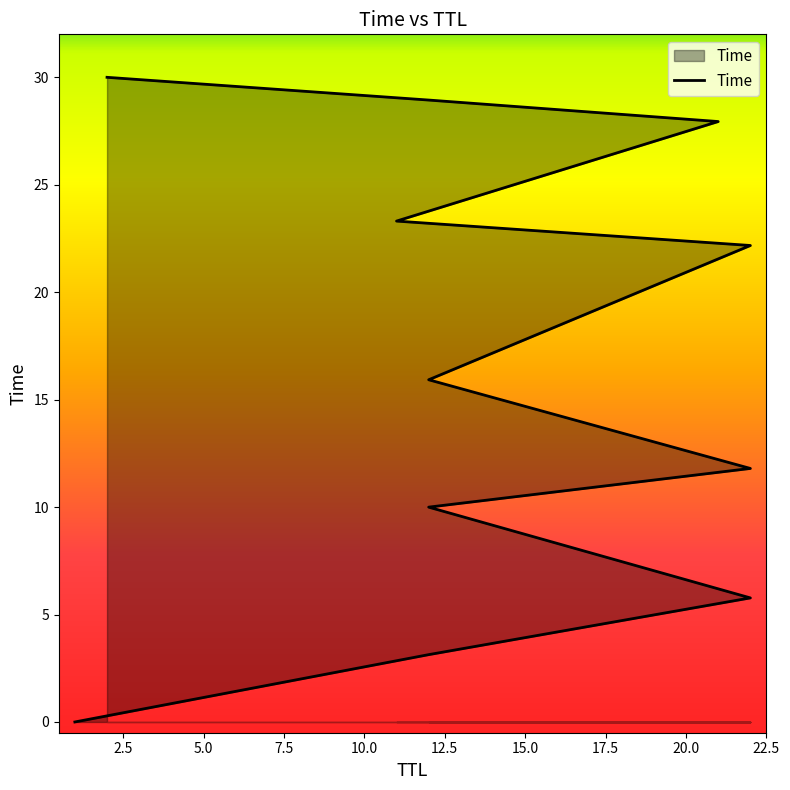

How many lines are shown in the chart?

1